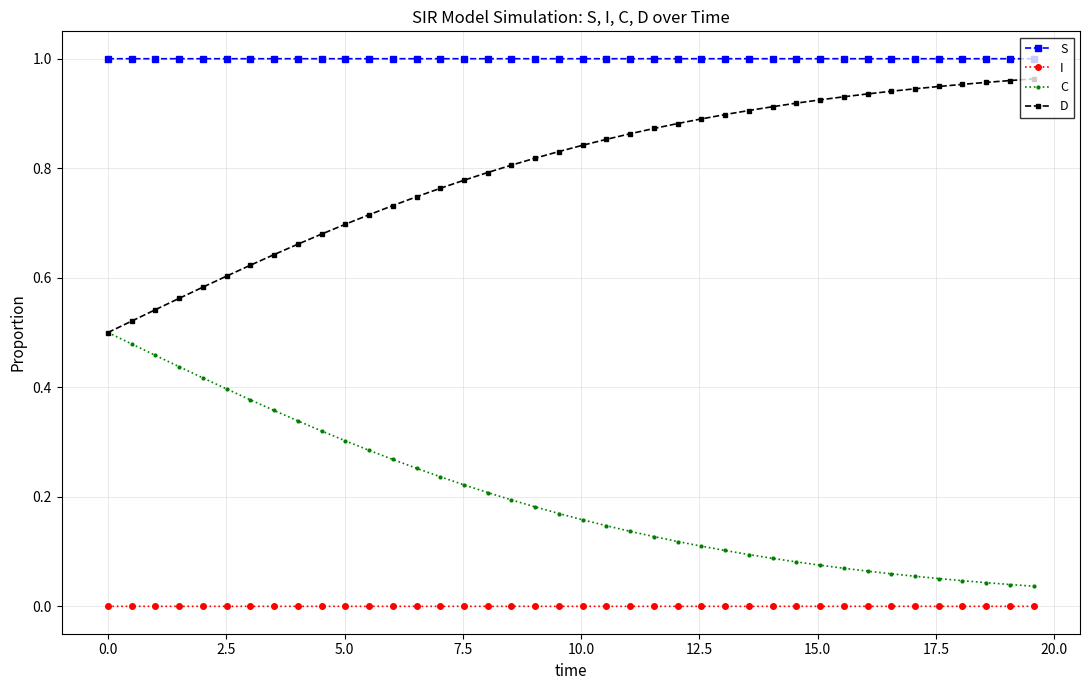

Rank the series by their average value, from lowest to highest.

I, C, D, S